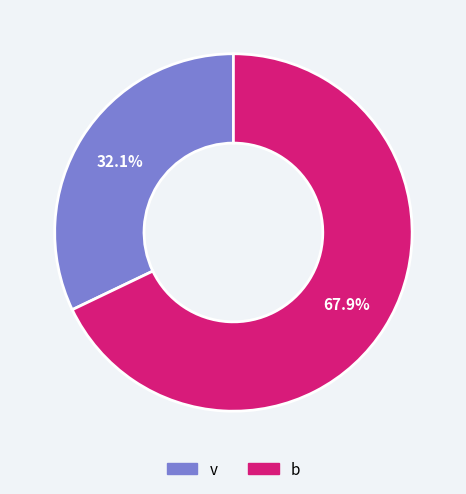

To the nearest percent, what is the difference between the largest and smallest slice percentages?

36%